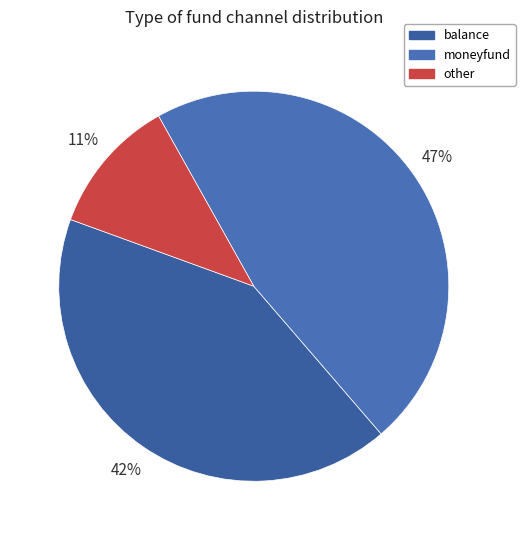

Does balance represent more than half of the total?

No